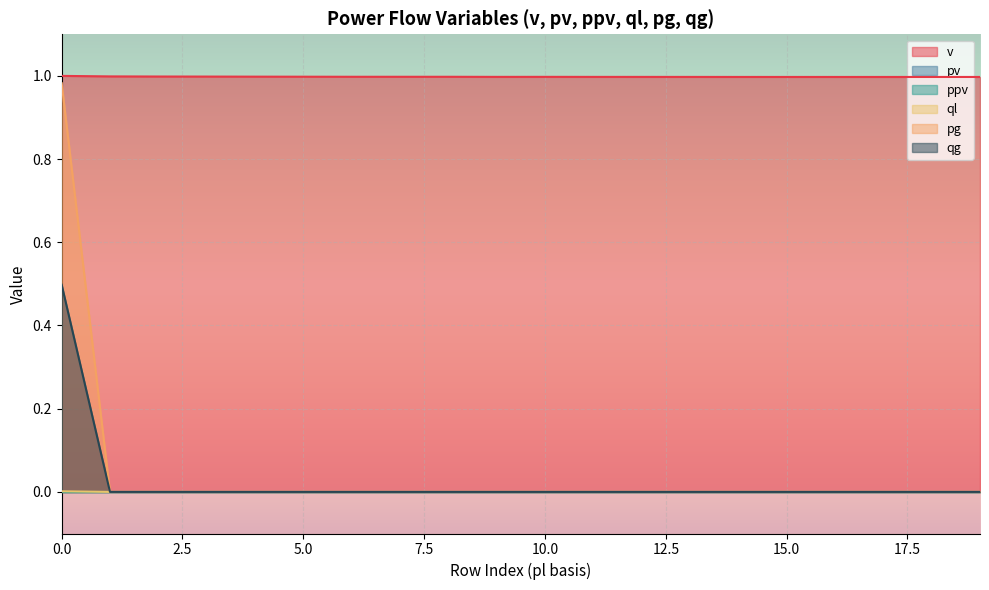

True or false: qg has more than 2 interior local peaks.

False